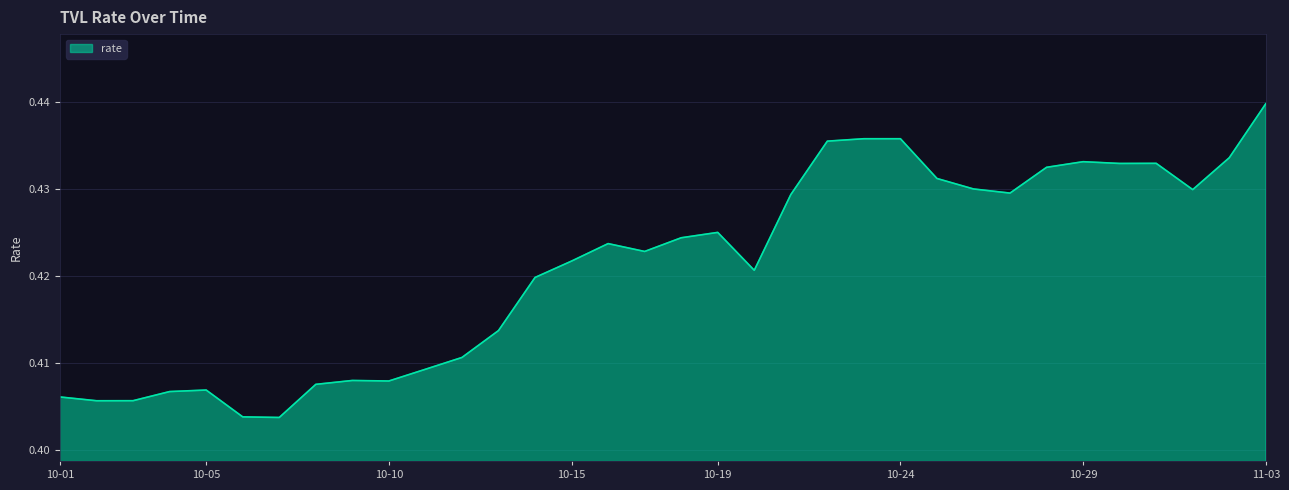

At which category does the chart reach its peak across all series?

11-03